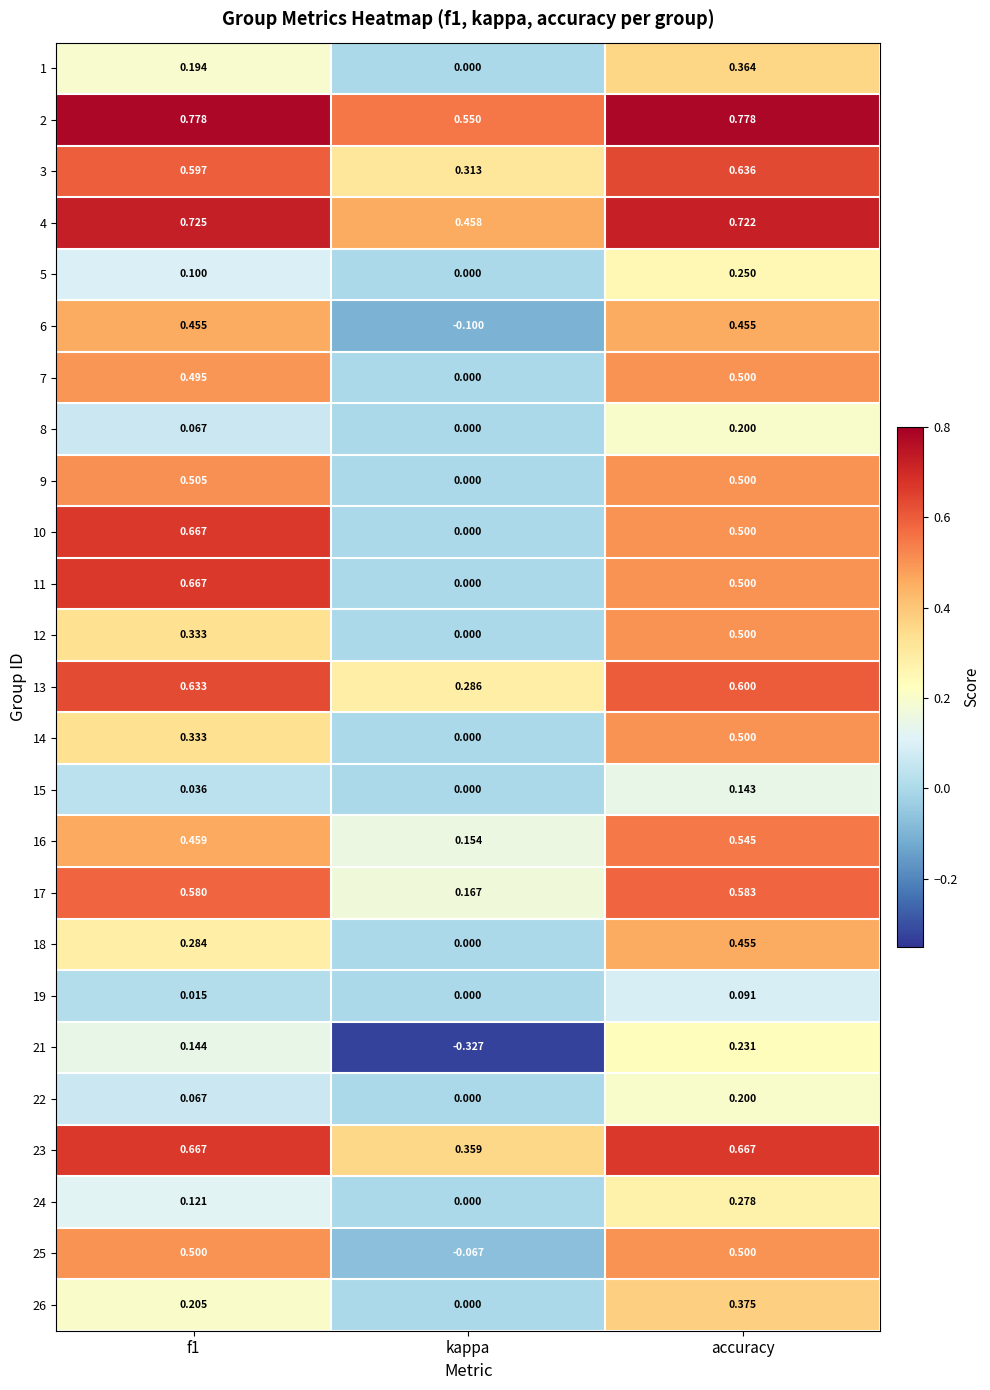

At which label is 2 closest to 0?

kappa